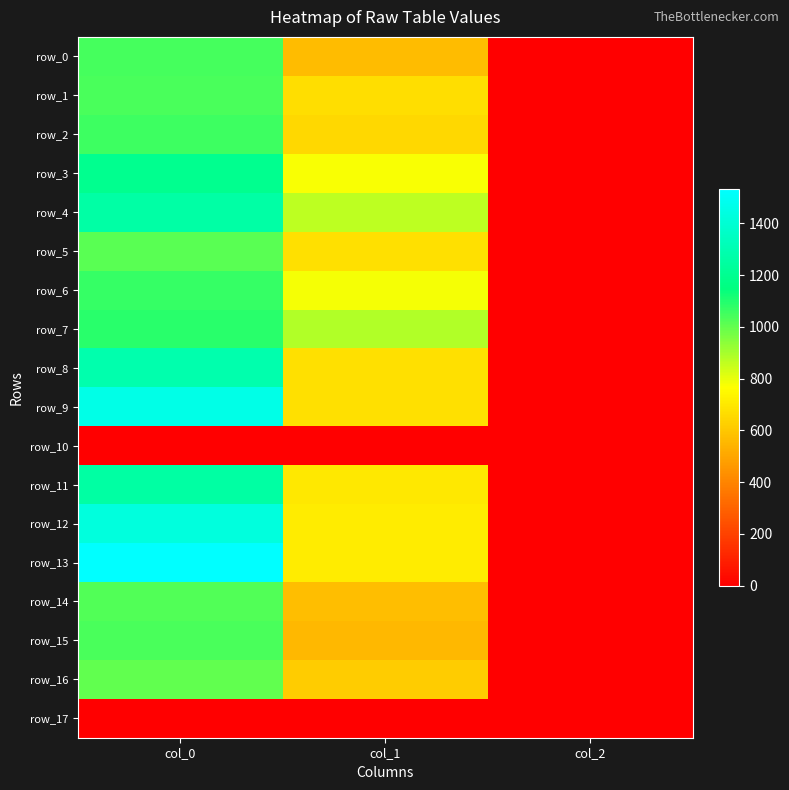

The row_11 series shows 1723.5 at col_0. True or false?

False